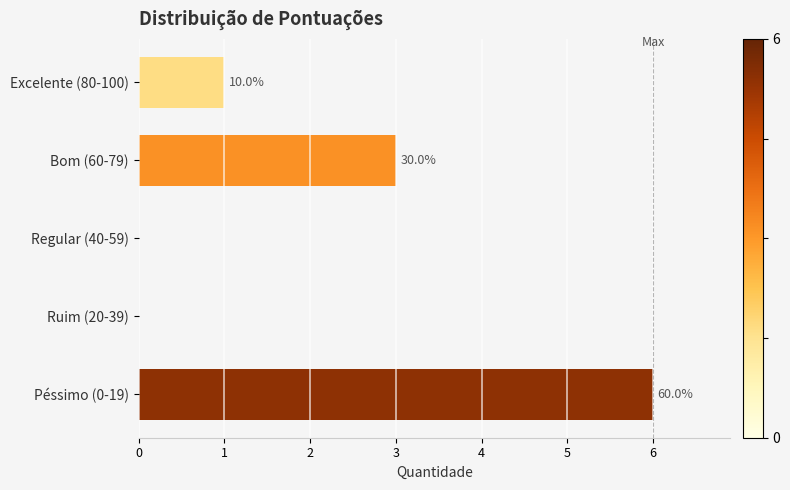

Rank the categories by value from lowest to highest.

Regular (40-59), Ruim (20-39), Excelente (80-100), Bom (60-79), Péssimo (0-19)